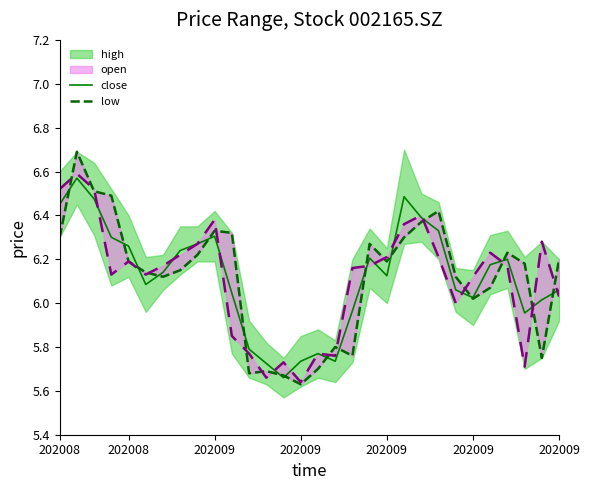

The value of low at 20 is 2.5. True or false?

False